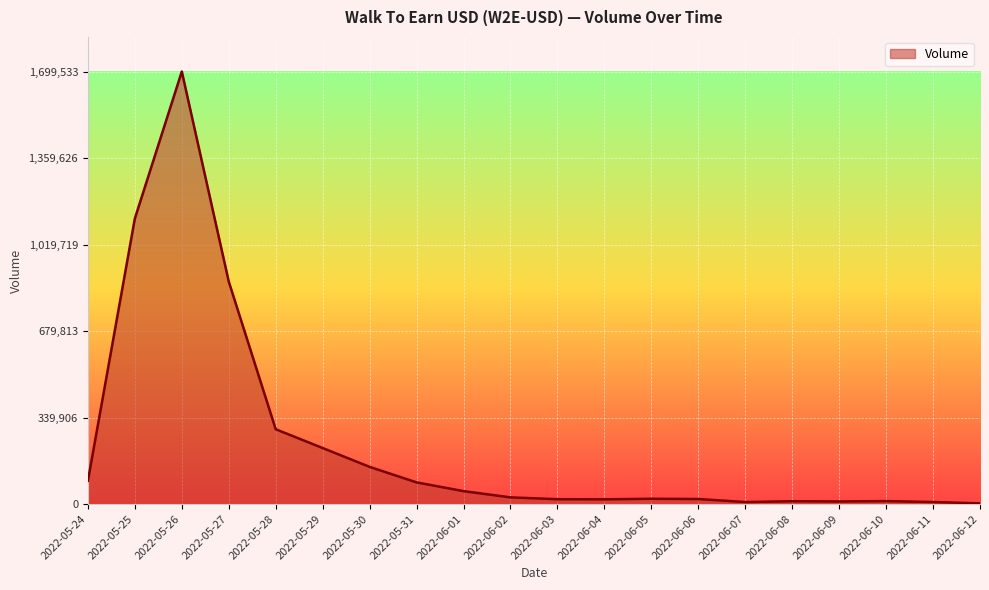

Which has a higher value, 2022-05-29 or 2022-05-26?

2022-05-26